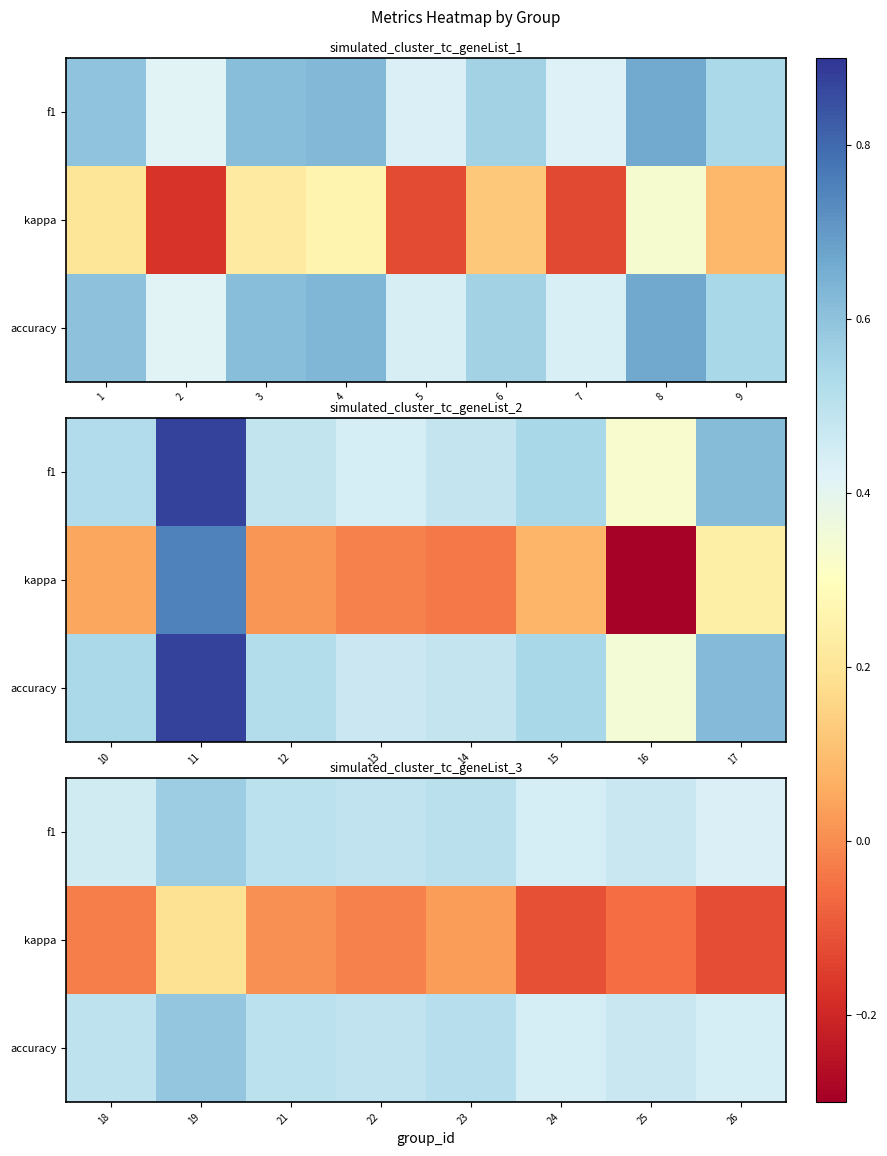

At 25, list the series in order from largest to smallest.

accuracy, f1, kappa